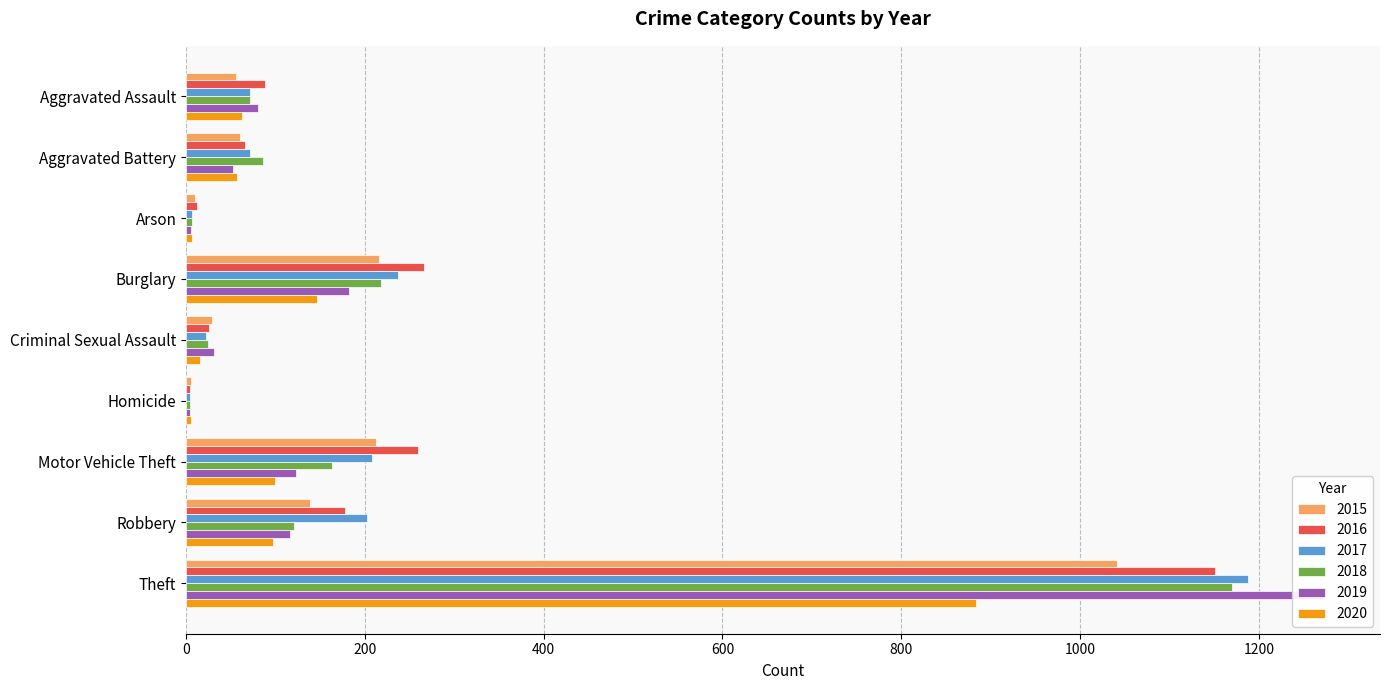

What is the sum of all 2018 values?

1865